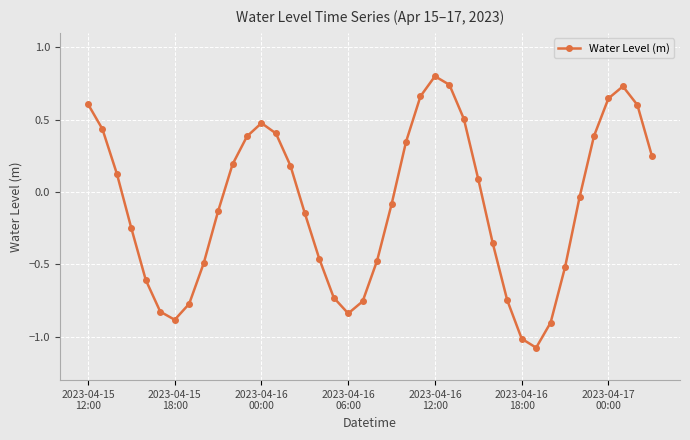

What is the value of the 5th point from the left?

-0.6